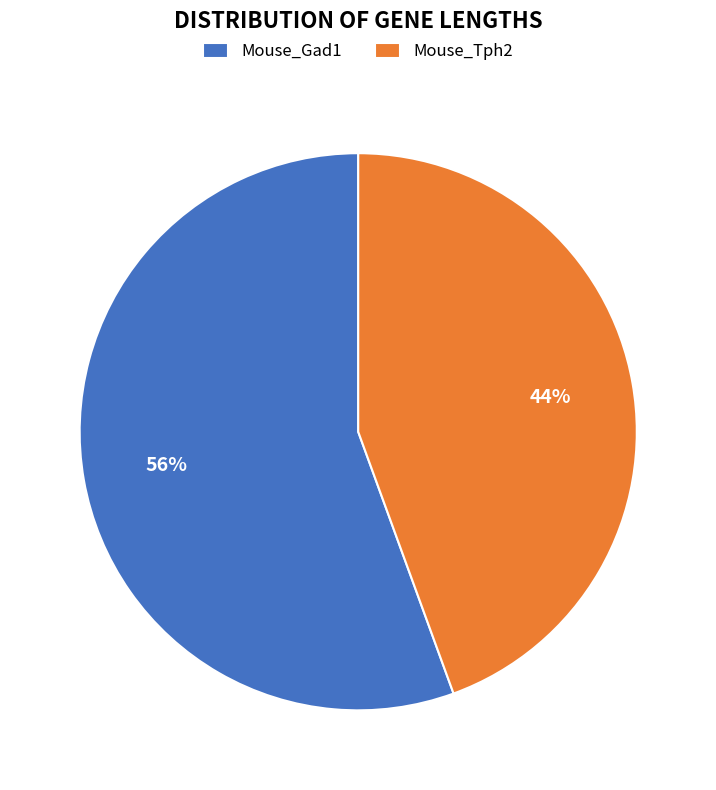

Between Mouse_Gad1 and Mouse_Tph2, which is larger?

Mouse_Gad1